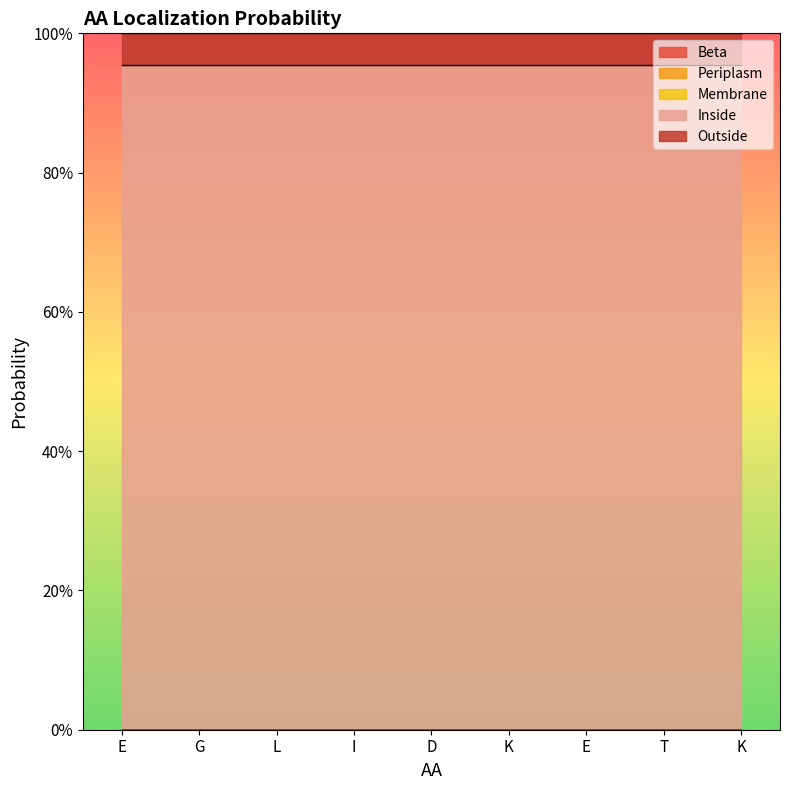

True or false: Beta has a value of 0.0 at K.

True